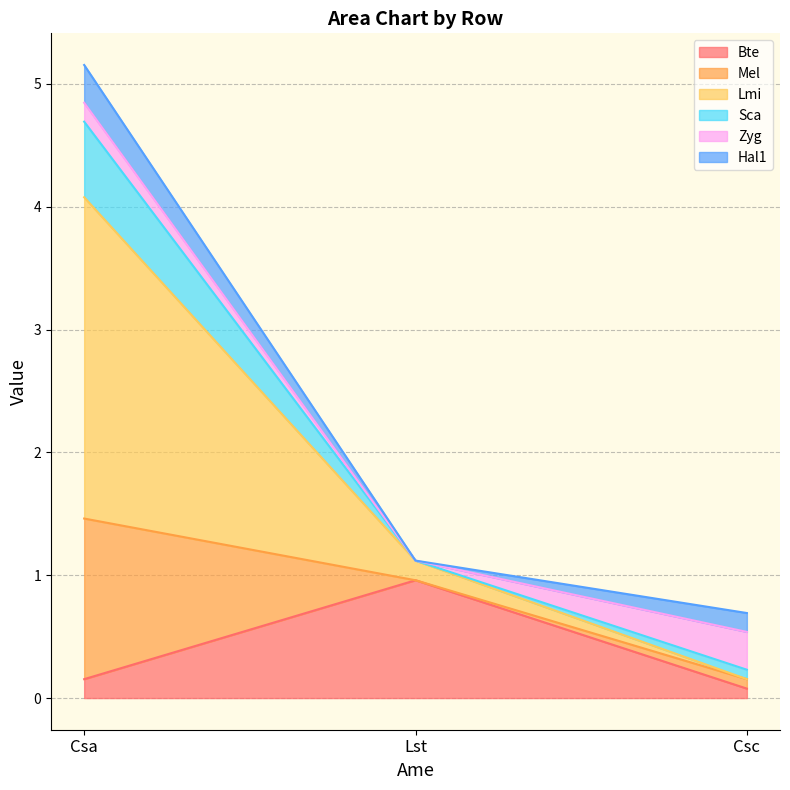

What is the total value across all series at Lst?

1.1